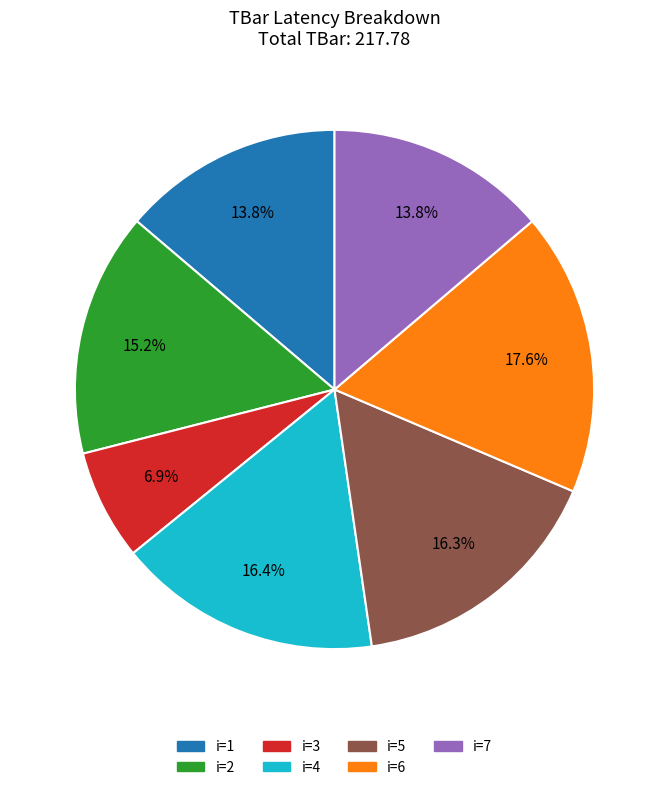

To the nearest percent, what is the average slice percentage?

14%